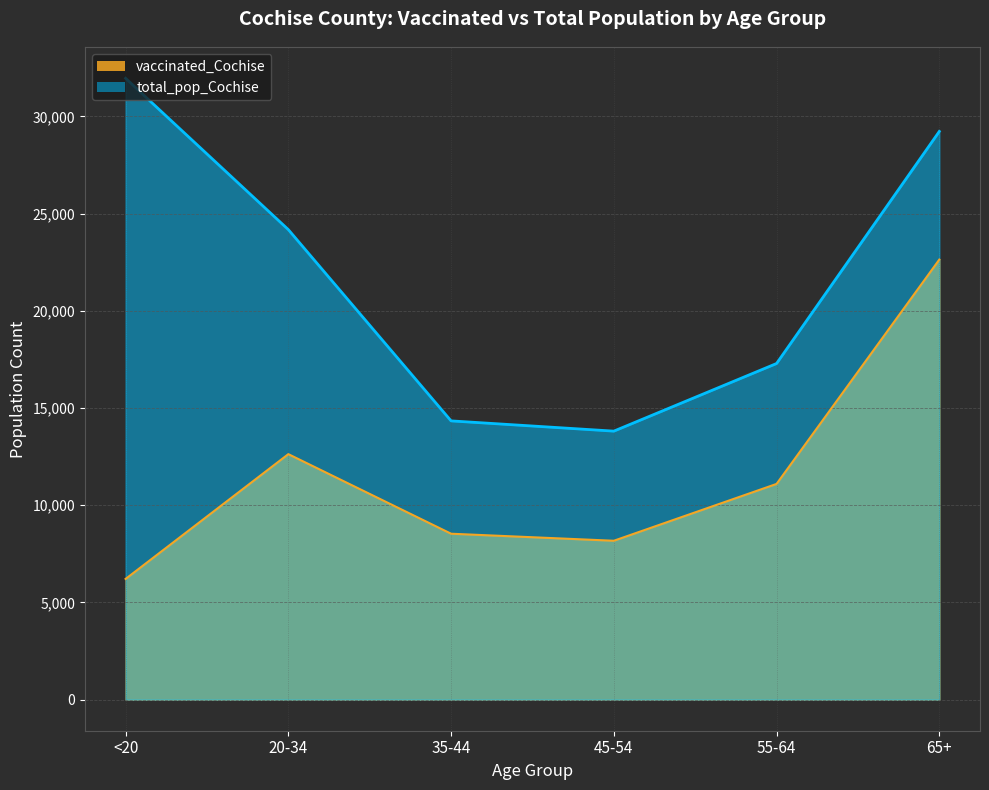

What position from the right is 65+?

1